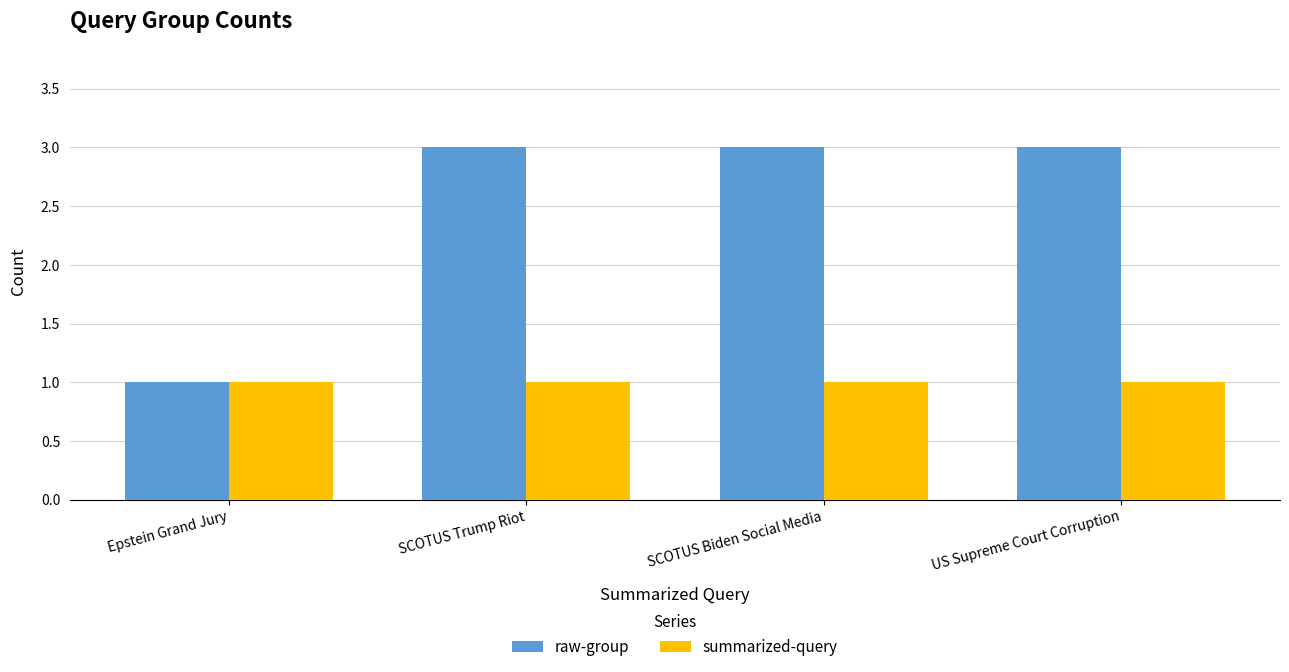

Which series has the widest spread of values?

raw-group